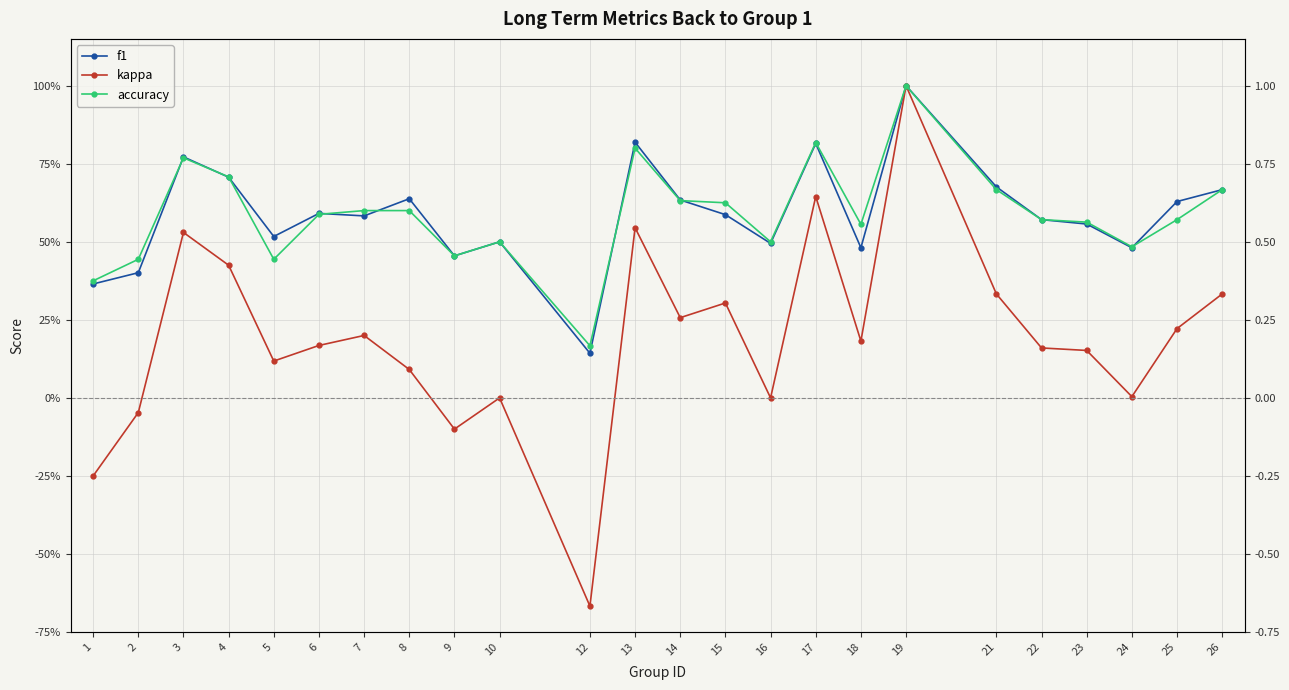

What is the sum of all accuracy values?

14.1